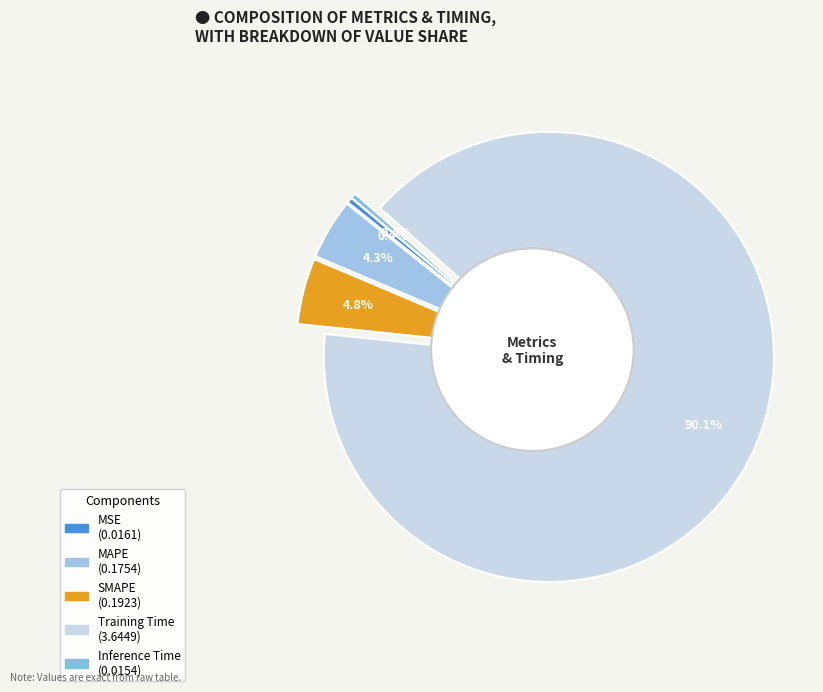

To the nearest percent, what is the difference between the largest and smallest slice percentages?

90%